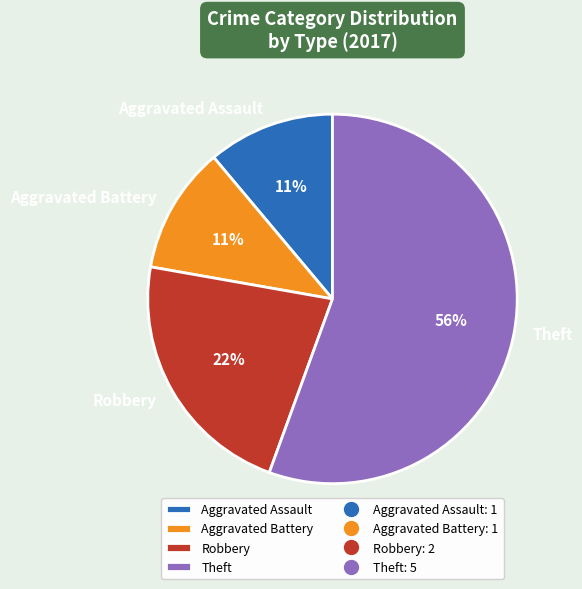

Is it true that Robbery is 32% of the pie?

False